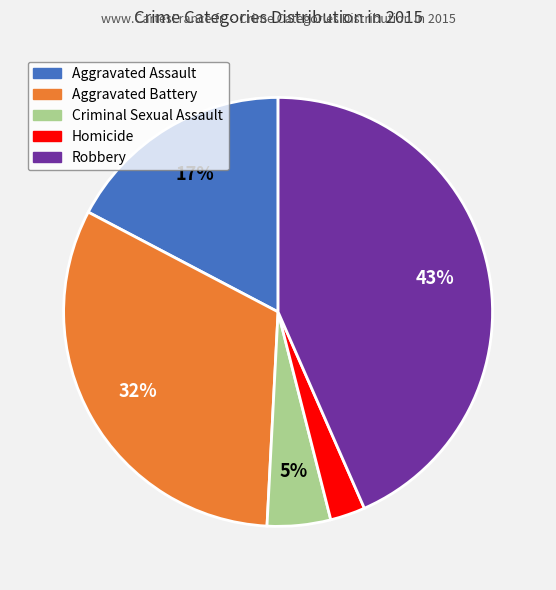

How many slices are in this pie chart?

5